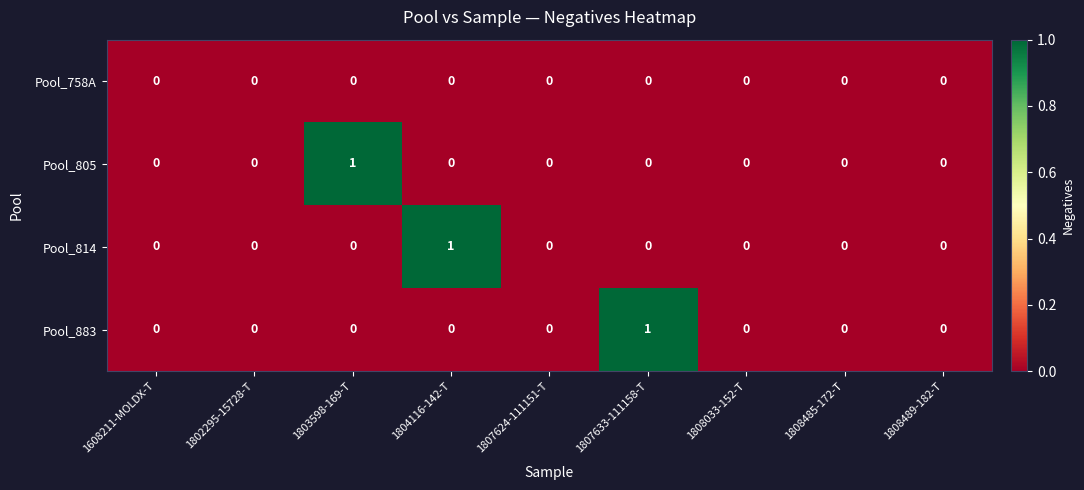

Count the Pool_814 values in the range 0 to 1.

9